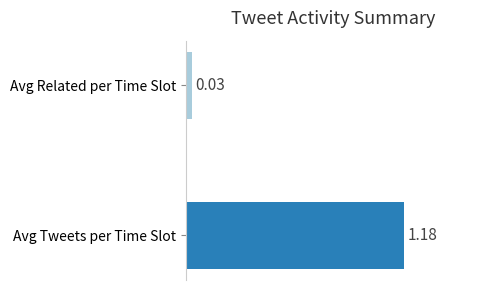

The chart shows a value of 2.0 at 0. True or false?

False